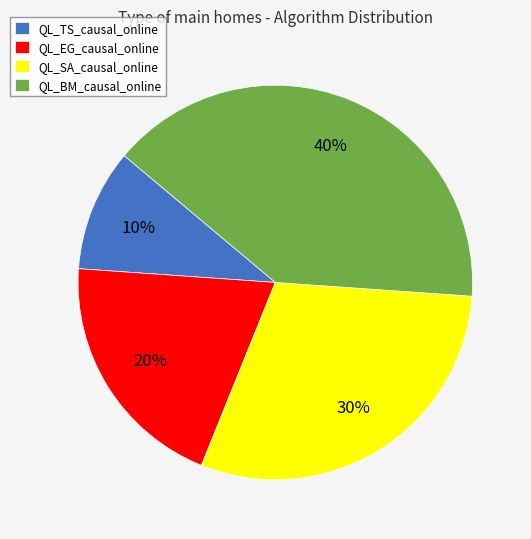

Is the sum of QL_EG_causal_online and QL_BM_causal_online greater than half?

Yes